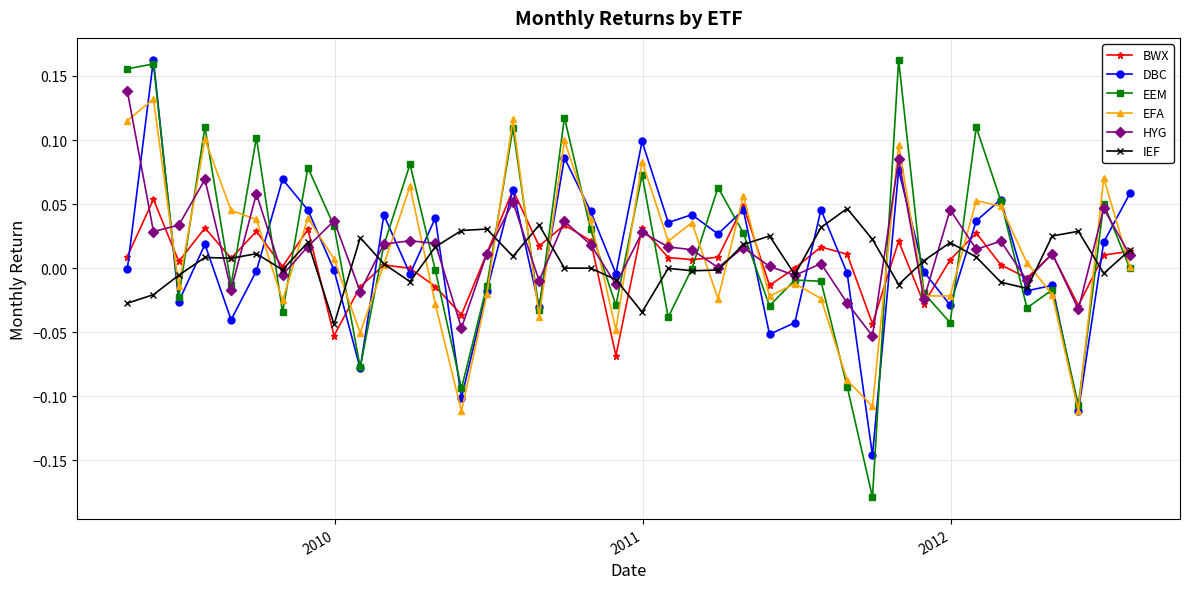

True or false: EEM has more than 2 points higher than both neighbors.

True